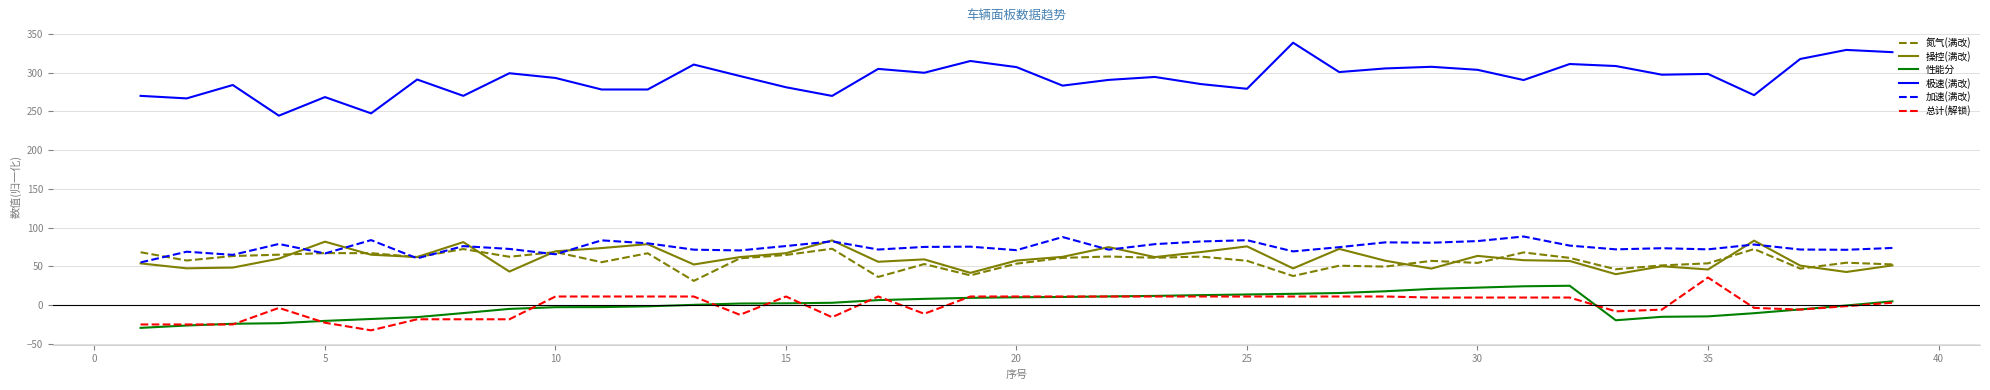

Which series has the largest total across all categories?

极速(满改)